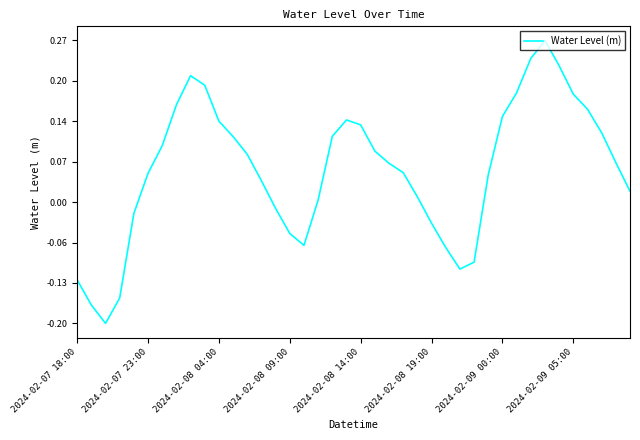

What is the difference between the maximum and minimum values?

0.5